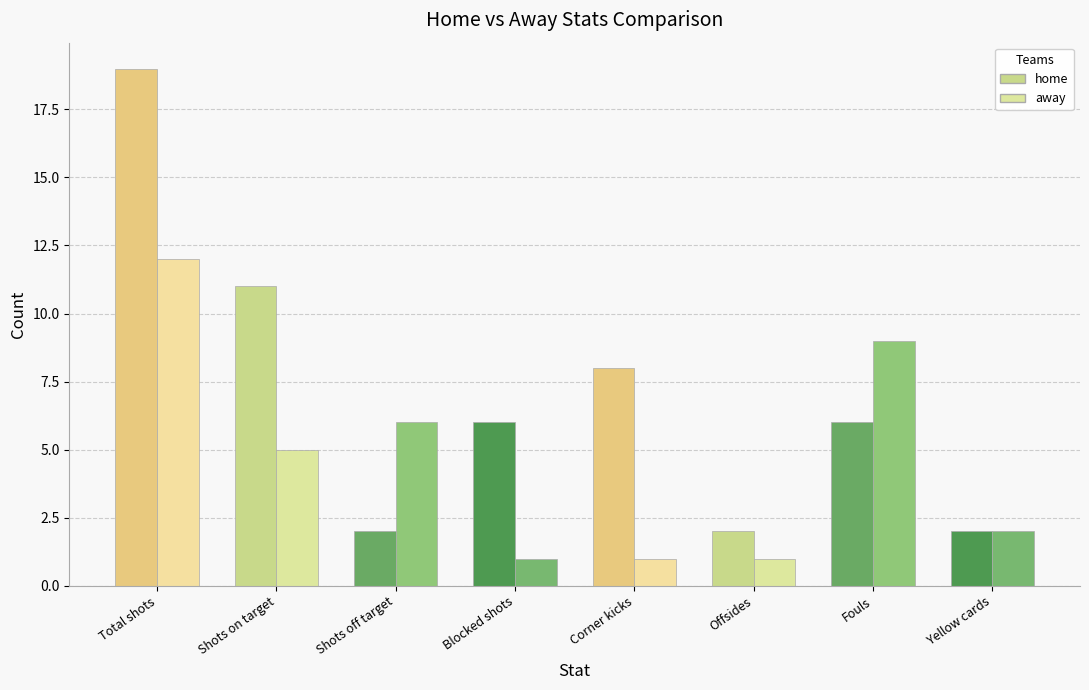

What is the difference between the away values at Offsides and Yellow cards?

1